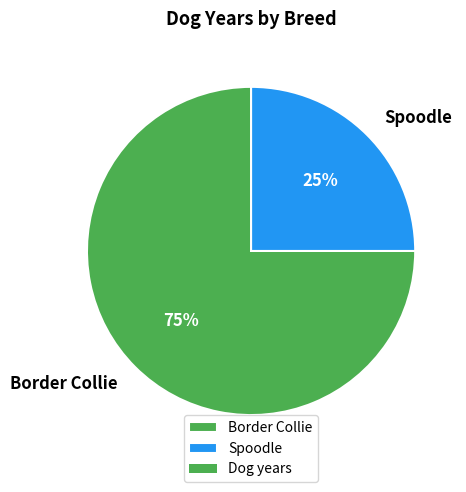

Which slice is the smallest?

Spoodle